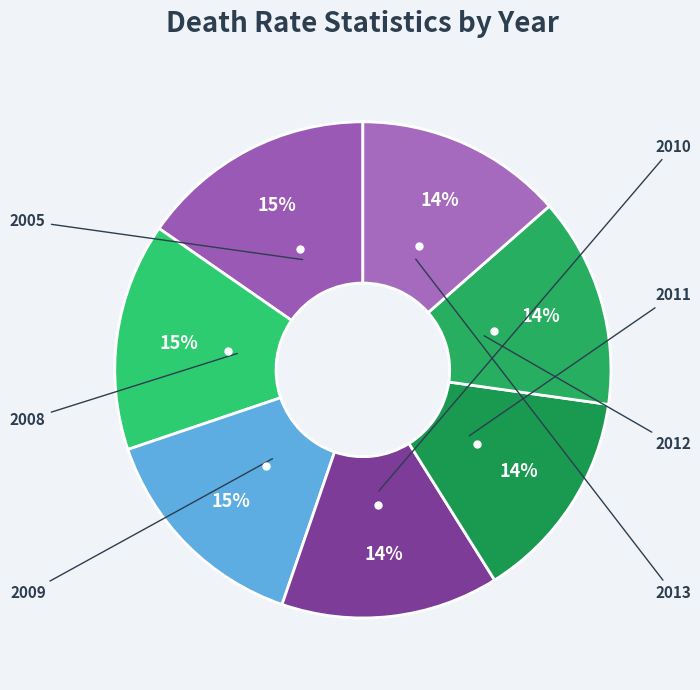

How many segments does this pie chart have?

7